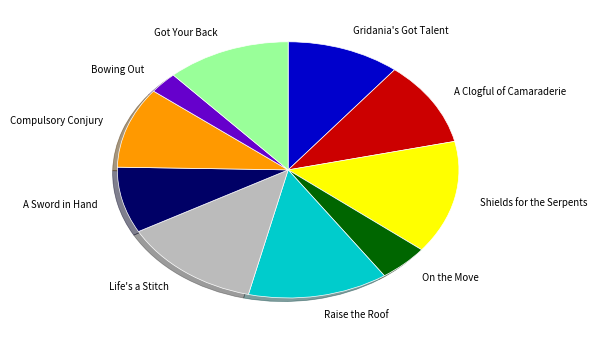

Is it true that A Sword in Hand is 1% of the pie?

False